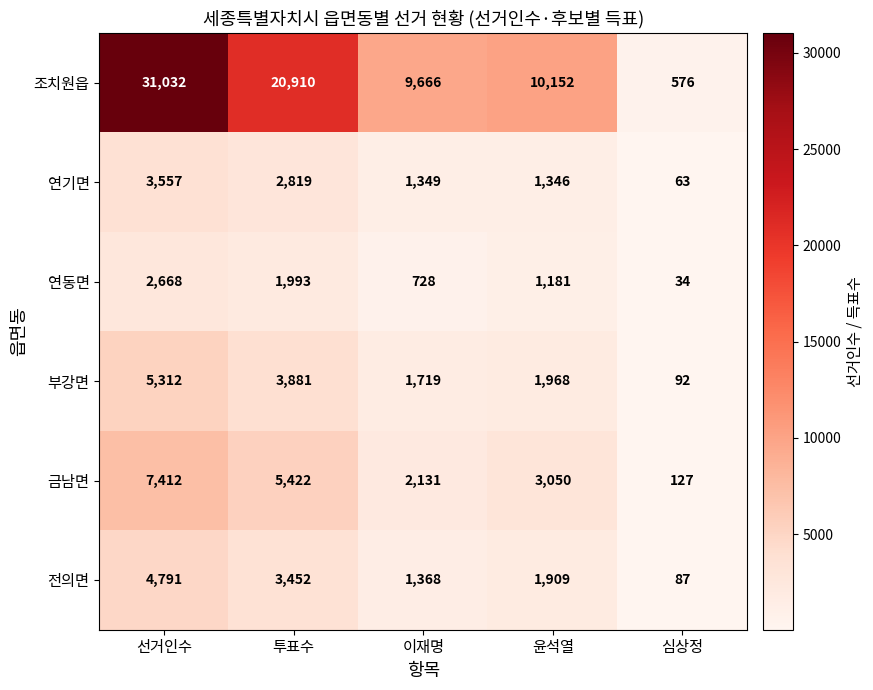

Rank the categories by 조치원읍 value from highest to lowest.

선거인수, 투표수, 윤석열, 이재명, 심상정